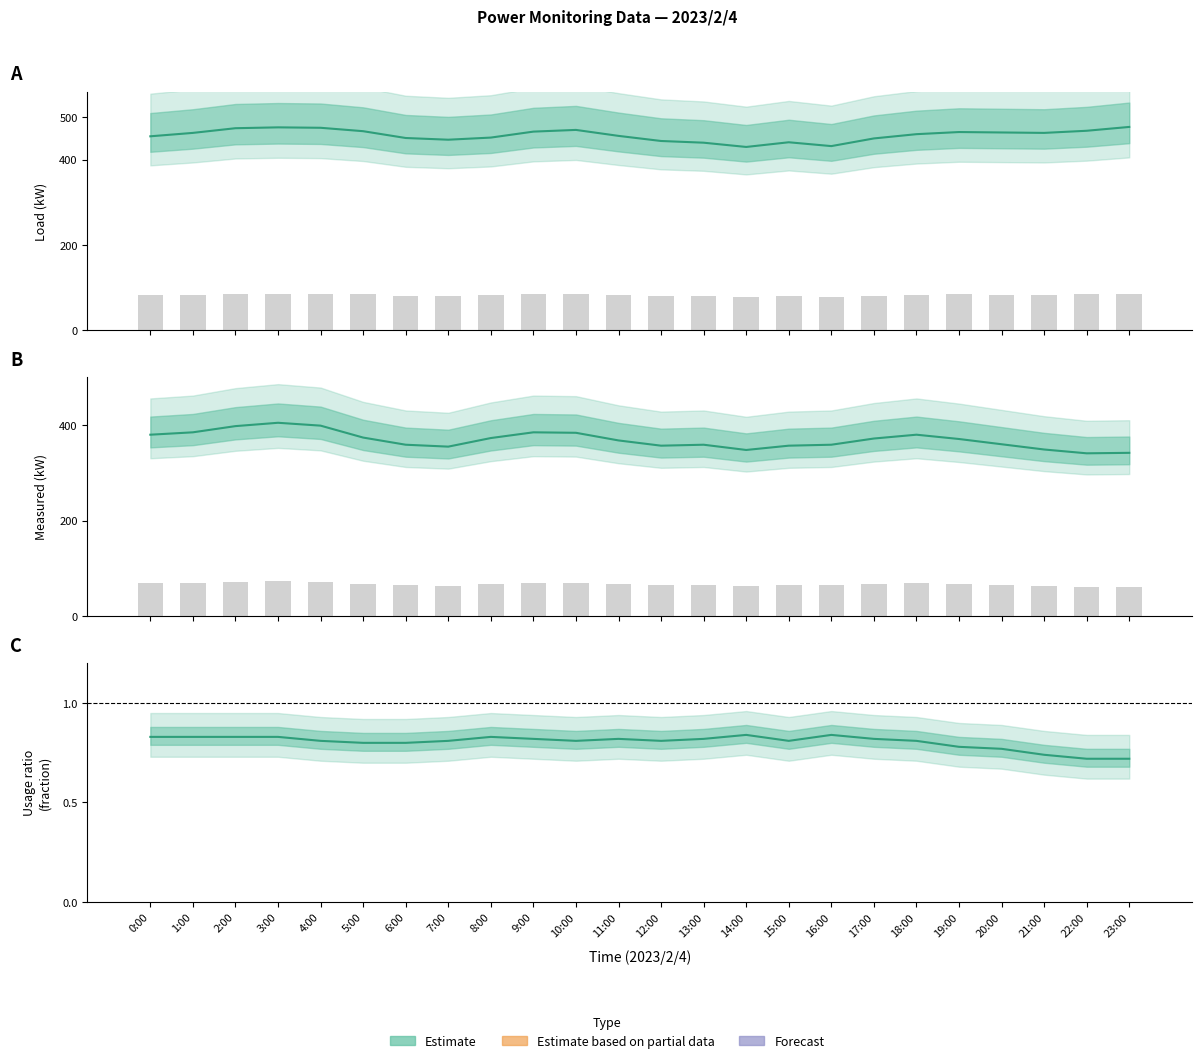

At how many categories does at least one series exceed 81?

17